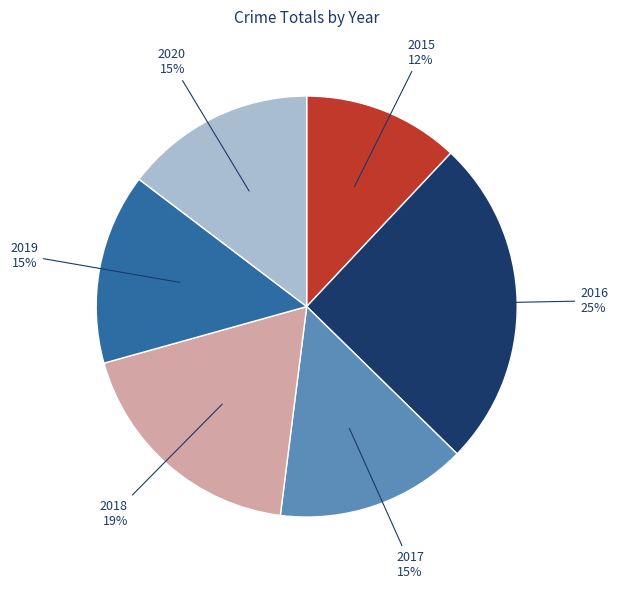

Is it true that 2015 is 7% of the pie?

False